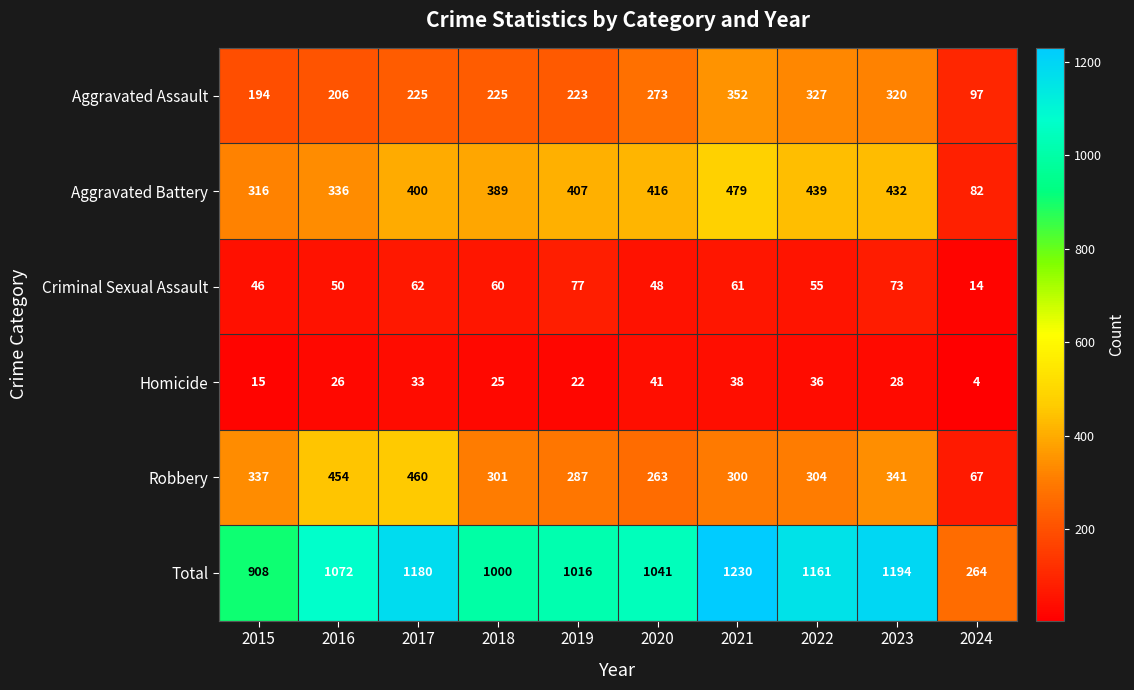

At how many categories does at least one series exceed 18?

10